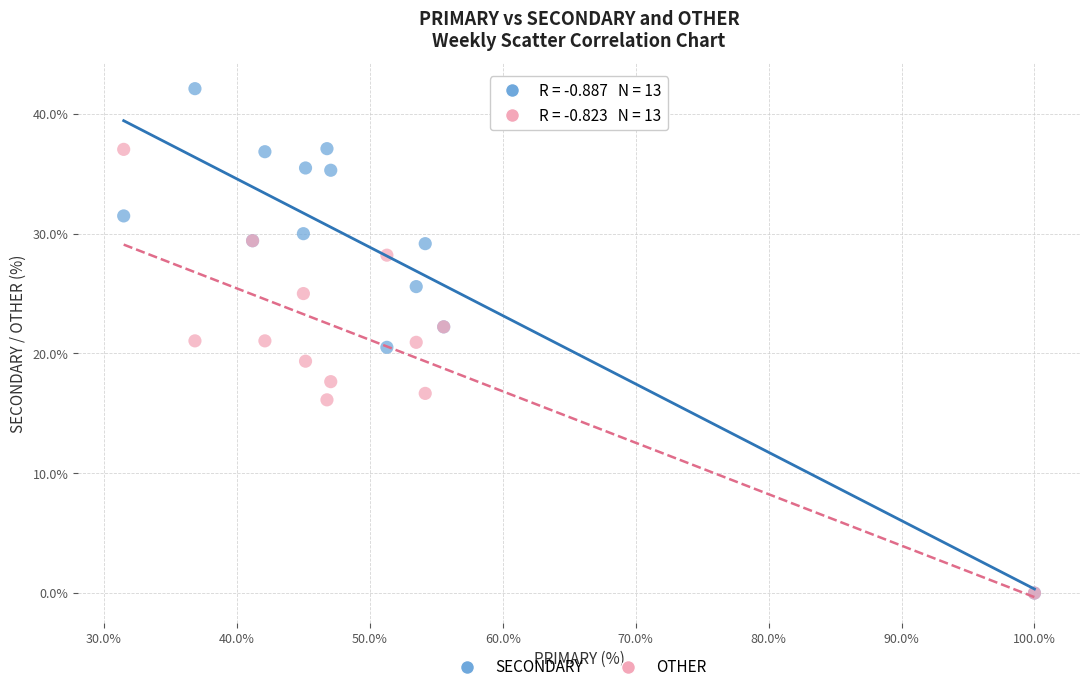

What are all the series names shown in the legend?

SECONDARY, OTHER